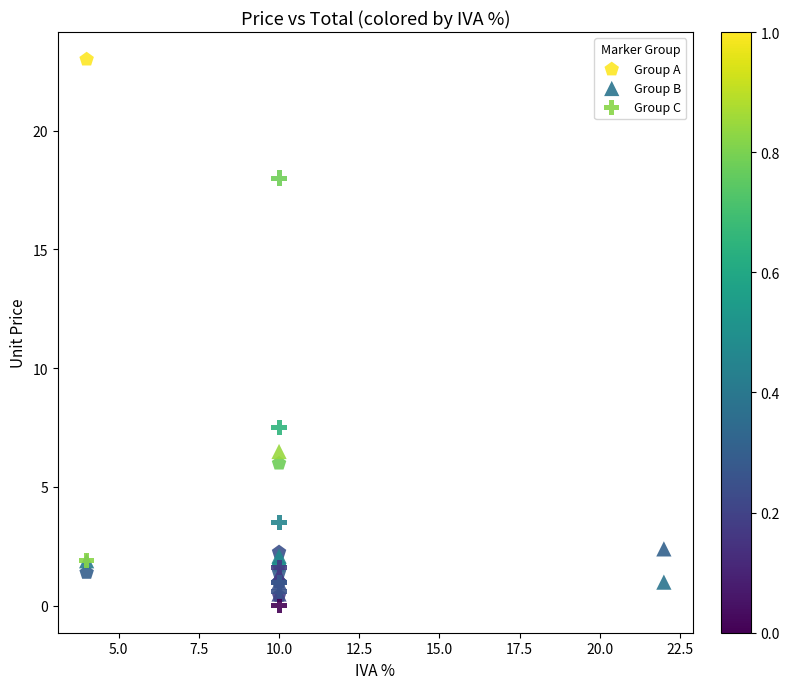

Which series has the widest spread of Y values?

Group A